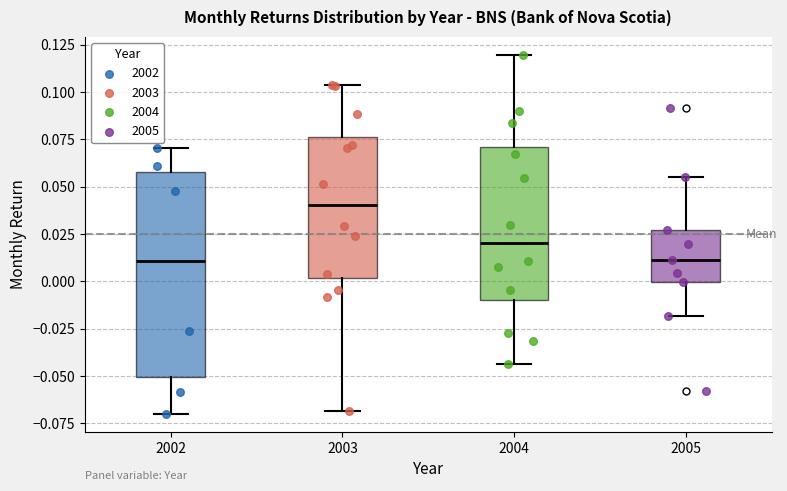

Which box is the tallest, from its lower edge to its upper edge?

2002